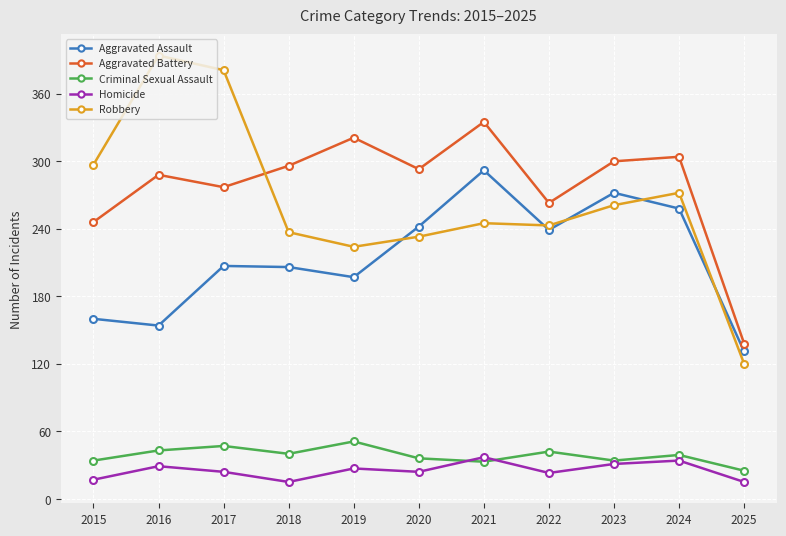

Which series has the largest range (max minus min)?

Robbery